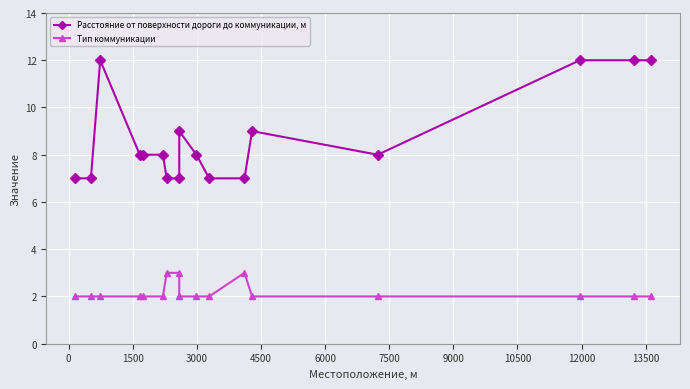

How many interior local valleys does the Расстояние от поверхности дороги до коммуникации, м series have?

1